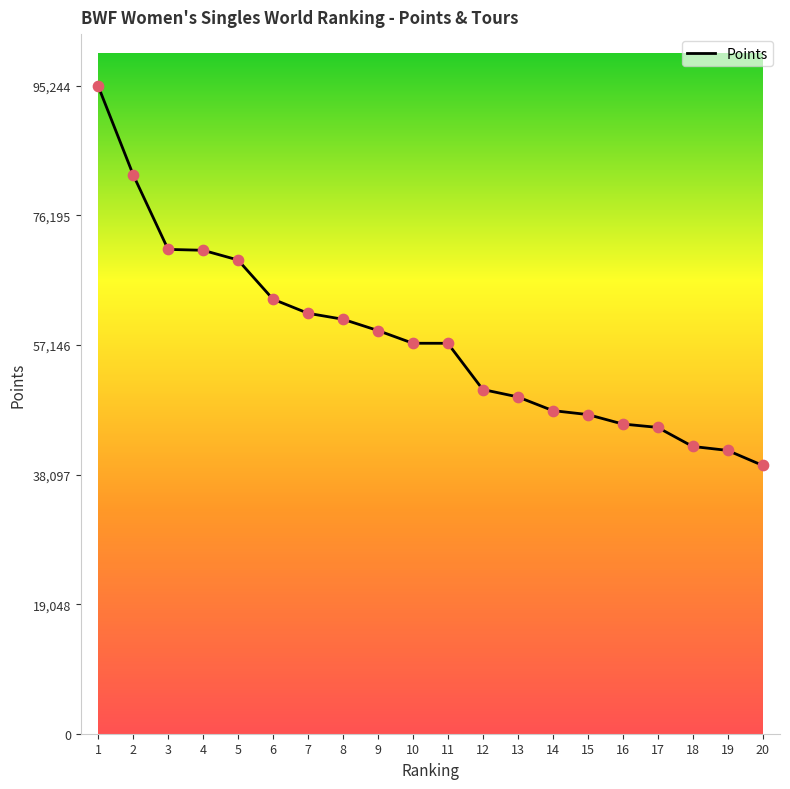

What is the change in value from 5 to 19?

-27997.3